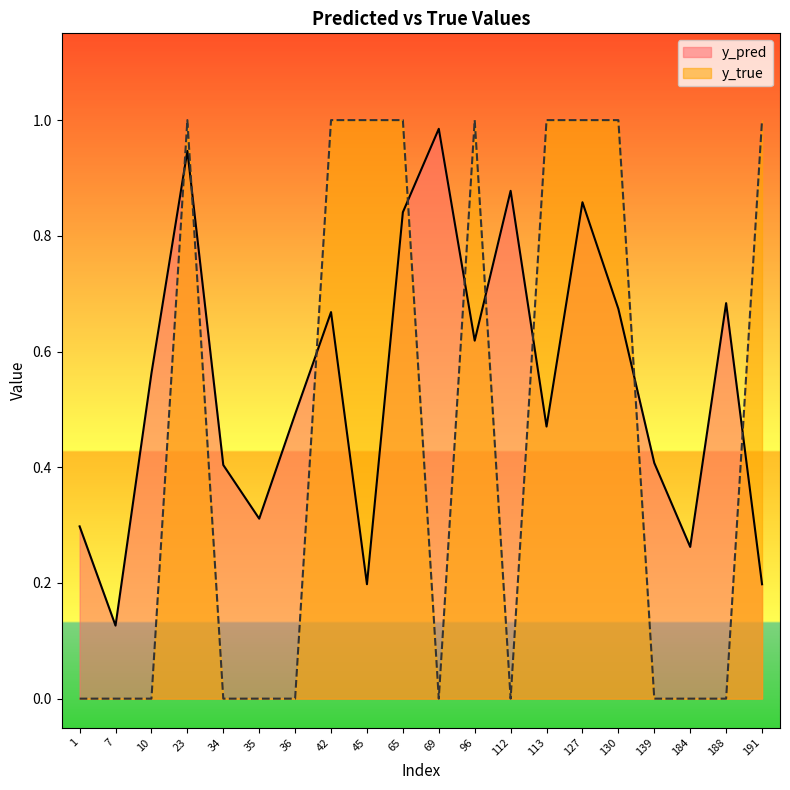

True or false: y_true and y_pred intersect in this chart.

True